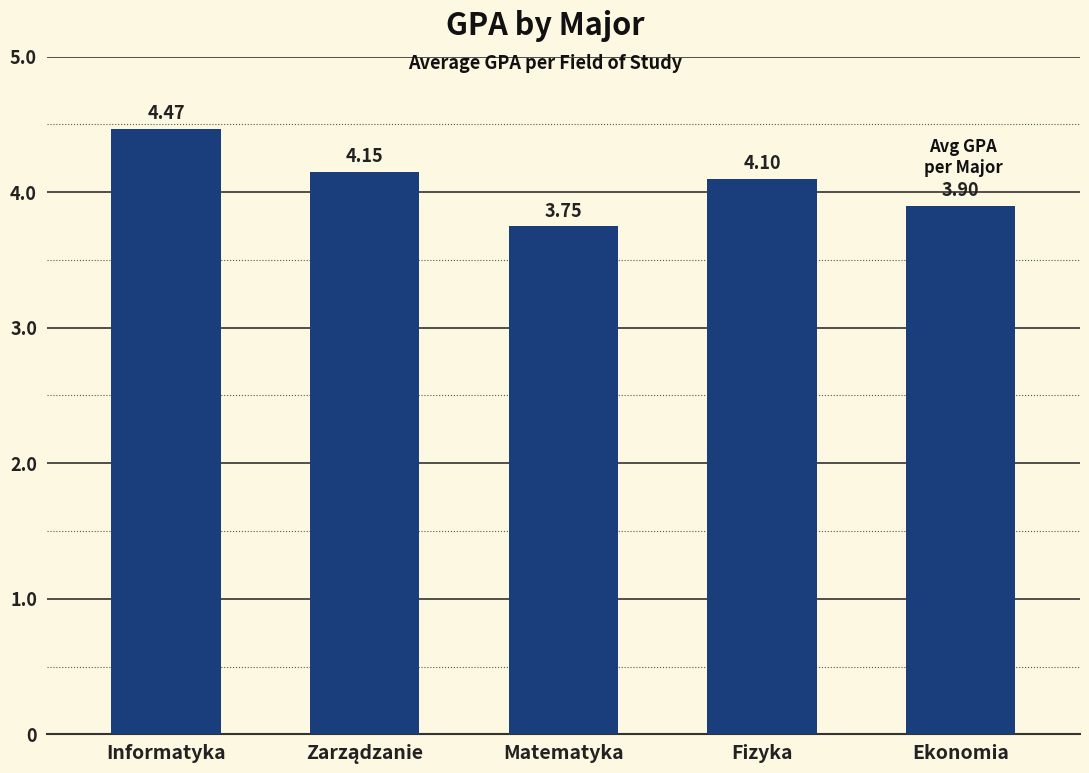

What is the label of the 3rd bar from the left?

Matematyka